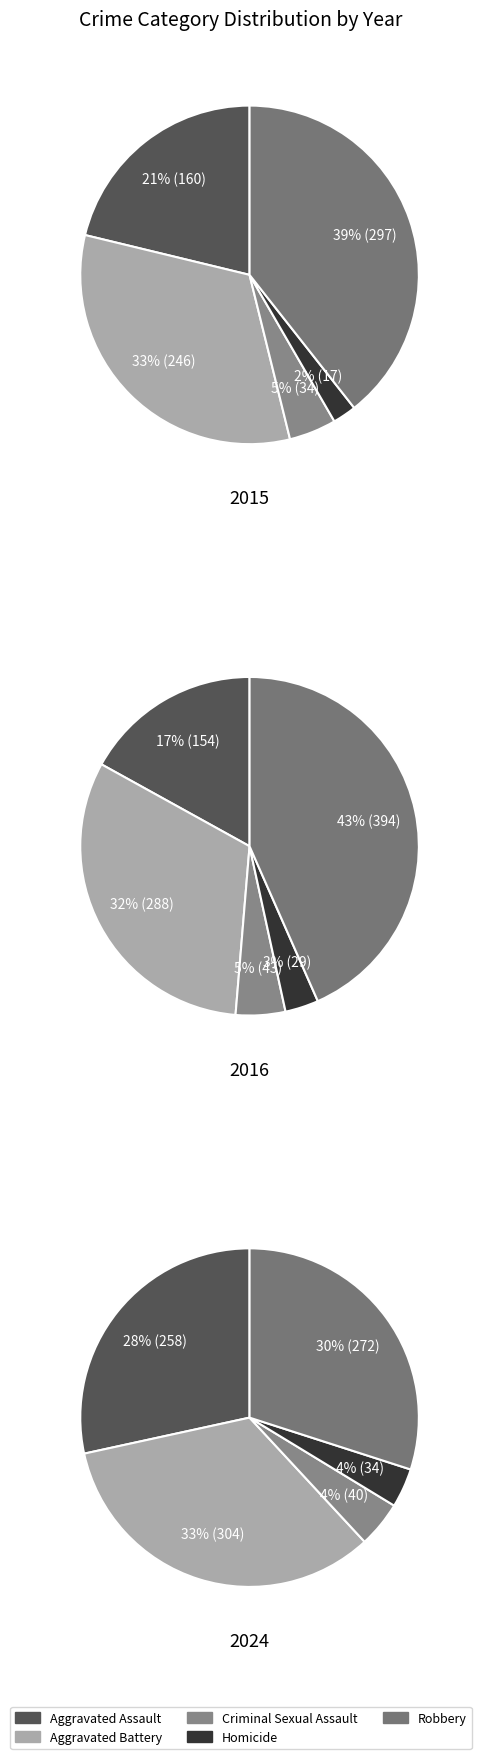

To the nearest percent, what is the difference between the 3 and values_2024 slice percentages?

2%